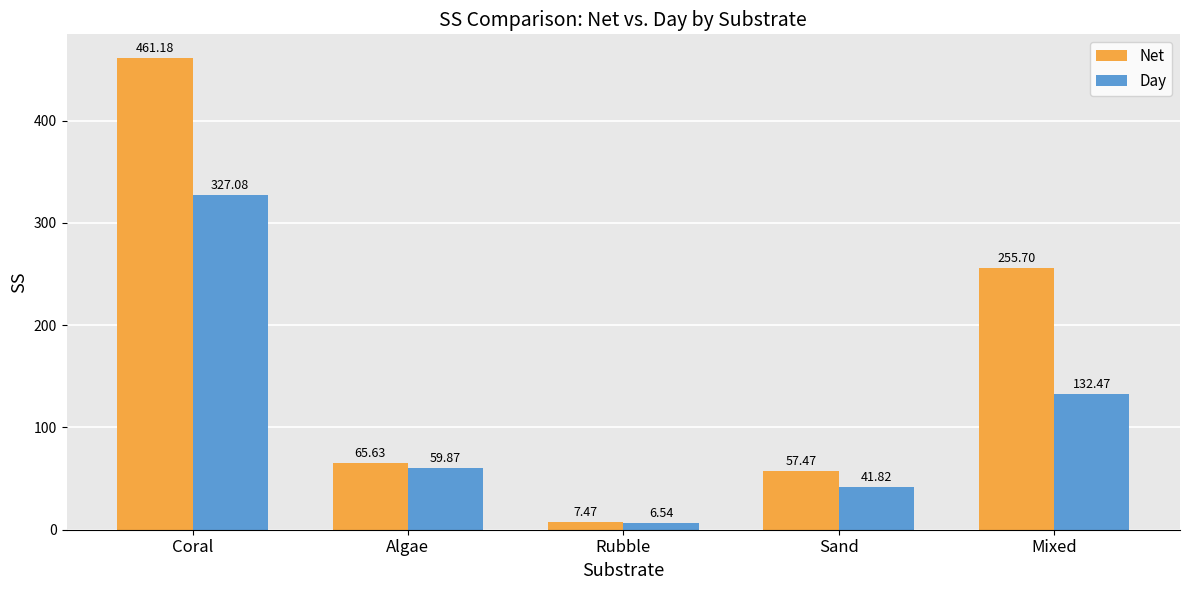

What is the difference between the highest and lowest values at Coral?

134.1